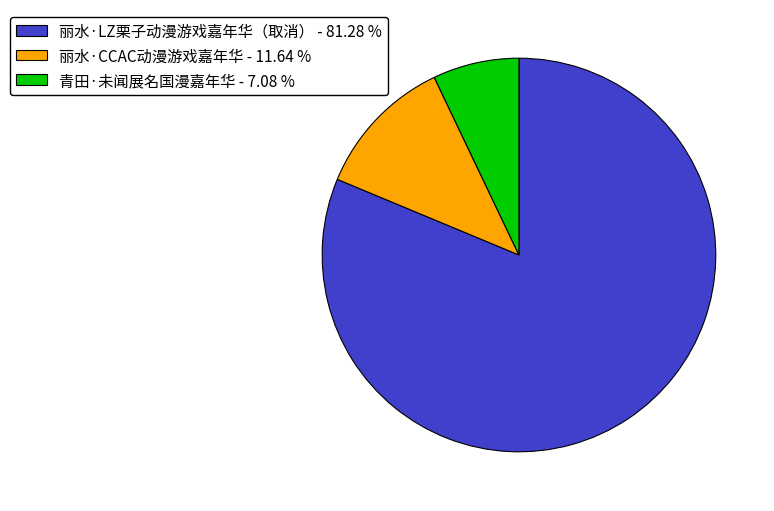

How many segments does this pie chart have?

3